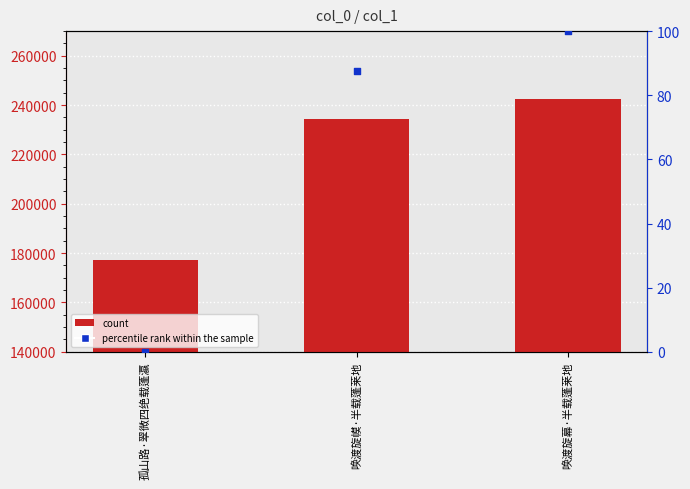

At which category is the sum across all series the highest?

唤渡旋幕·半载蓬莱地